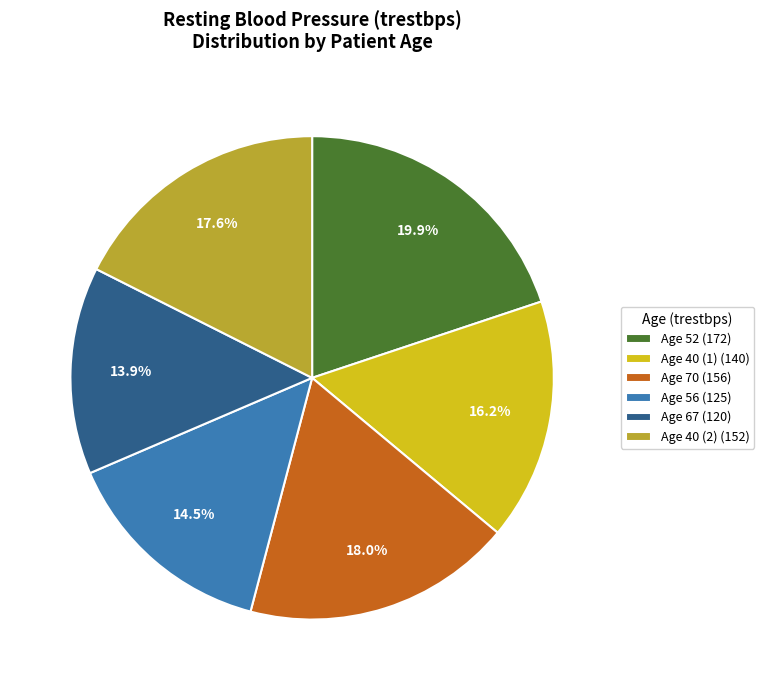

Which category has the smallest portion of the pie?

Age 67 (120)